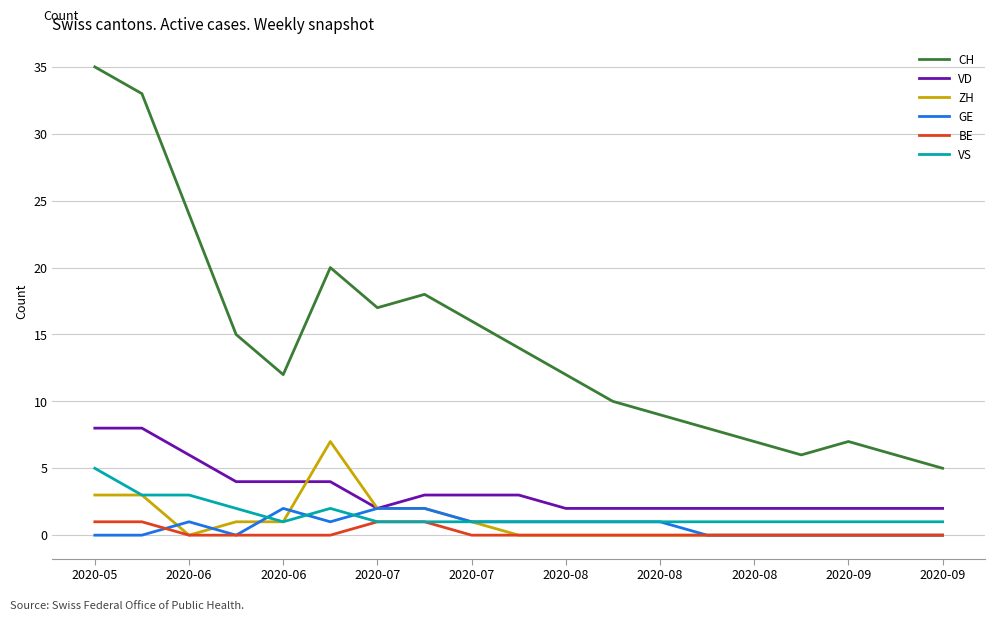

Which series has the largest total across all categories?

CH